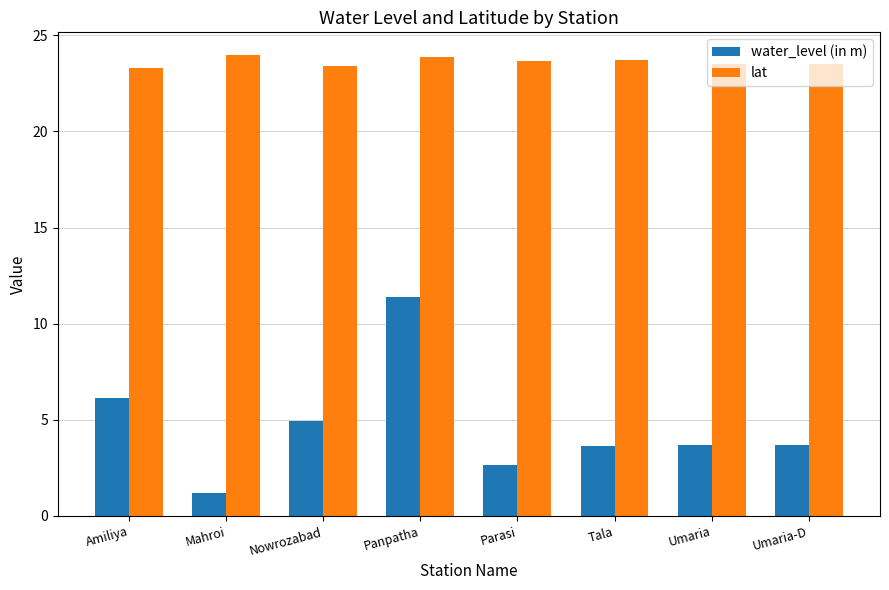

Which series changed the most between Amiliya and Umaria?

water_level (in m)